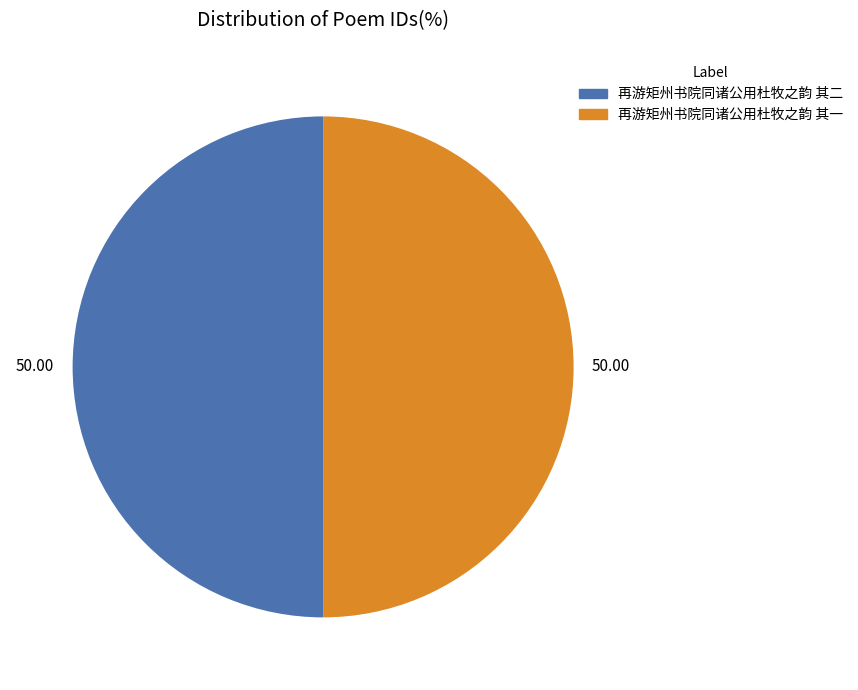

Combined, do 再游矩州书院同诸公用杜牧之韵 其二 and 再游矩州书院同诸公用杜牧之韵 其一 account for over 50%?

Yes